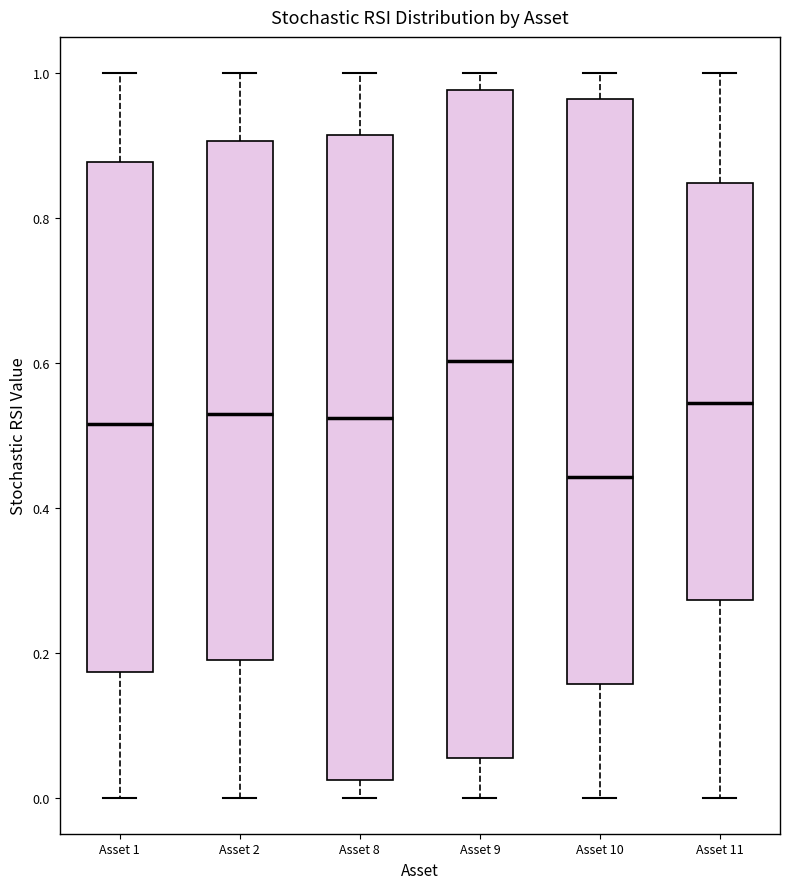

Reading left to right, transcribe this box plot: for each box, give where its median line is, the range the box spans, and where its two whiskers end, as read against the y-axis. The values are not printed on the chart, so give them approximately, as read against the axis.

Asset 1: median 0.52, box 0.18 to 0.88, whiskers 0.00 to 1.00
Asset 2: median 0.52, box 0.20 to 0.90, whiskers 0.00 to 1.00
Asset 8: median 0.52, box 0.02 to 0.92, whiskers 0.00 to 1.00
Asset 9: median 0.60, box 0.06 to 0.98, whiskers 0.00 to 1.00
Asset 10: median 0.44, box 0.16 to 0.96, whiskers 0.00 to 1.00
Asset 11: median 0.54, box 0.28 to 0.84, whiskers 0.00 to 1.00